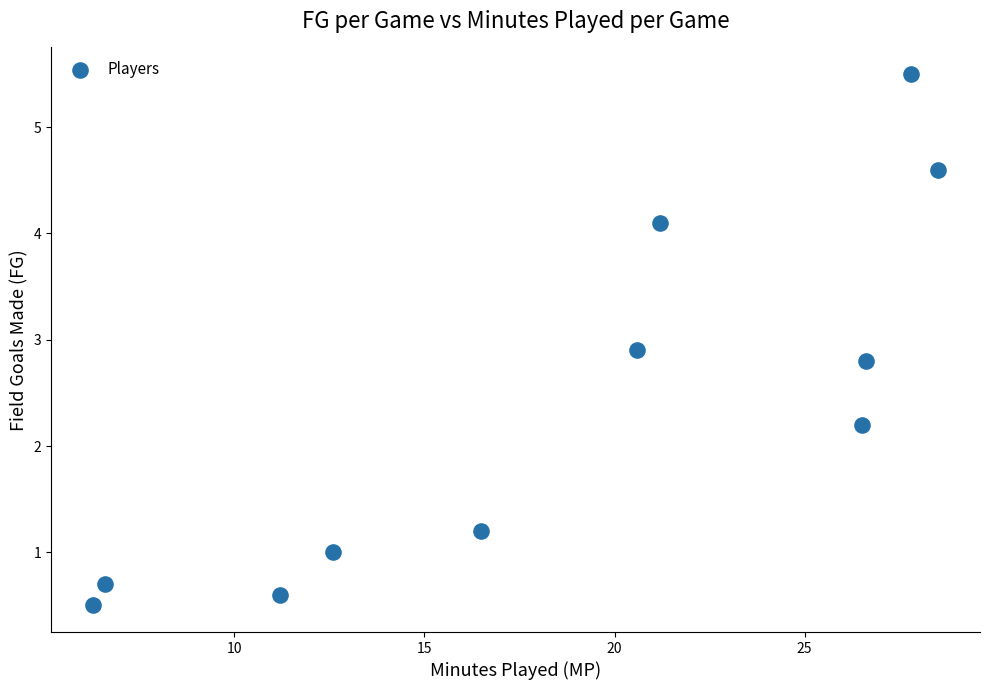

What is the average Y value?

2.4